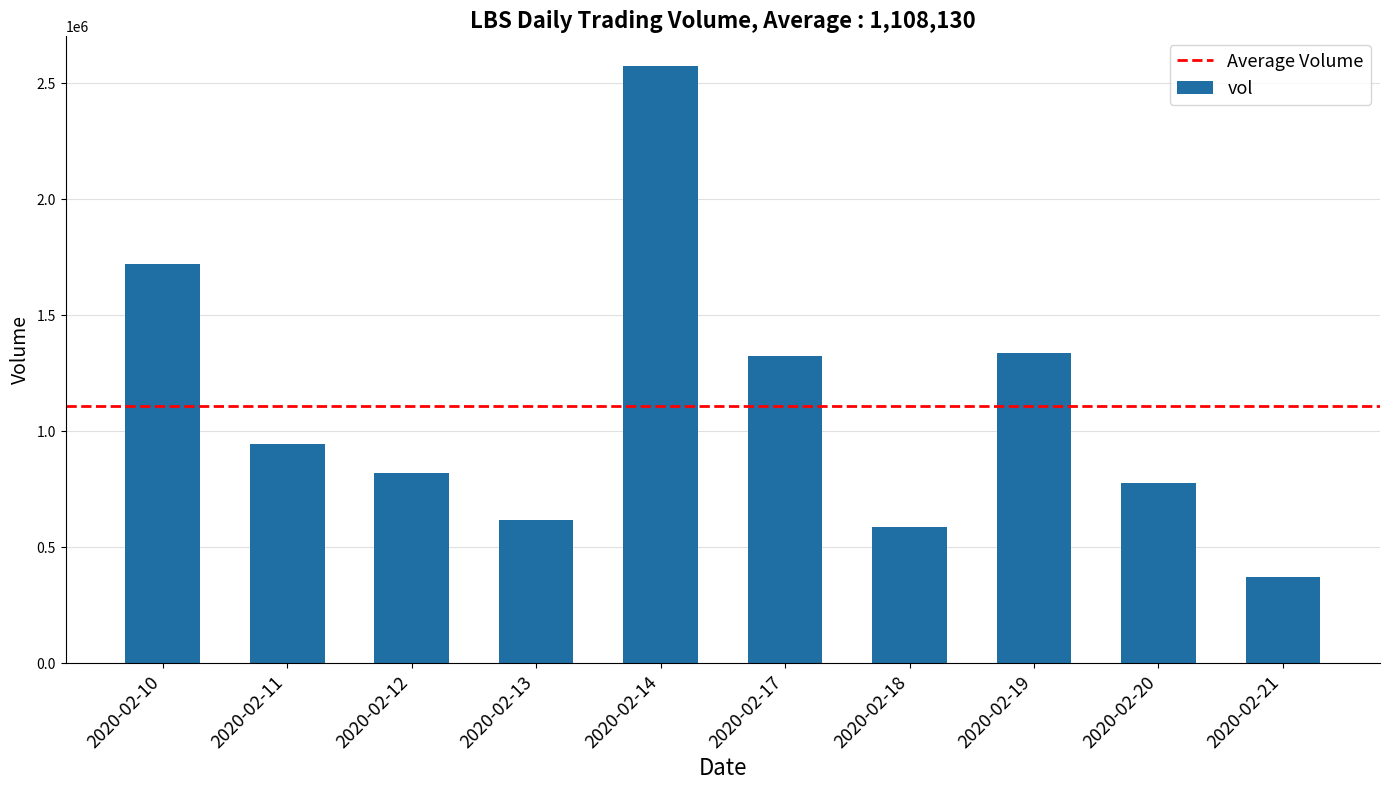

What is the sum of the values at 2020-02-20 and 2020-02-19?

2116700